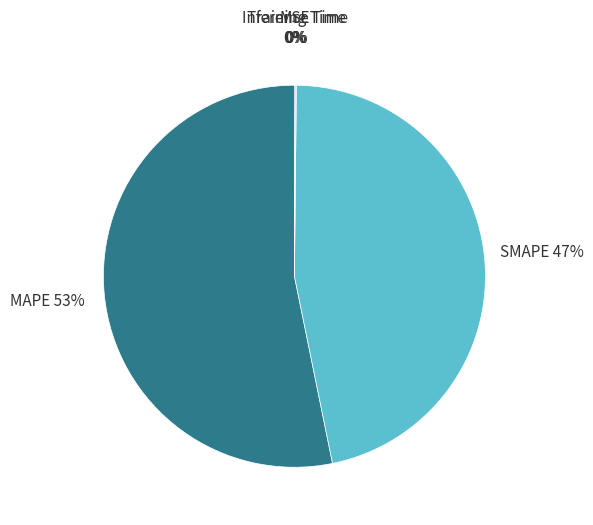

To the nearest percent, what is the average slice percentage?

20%